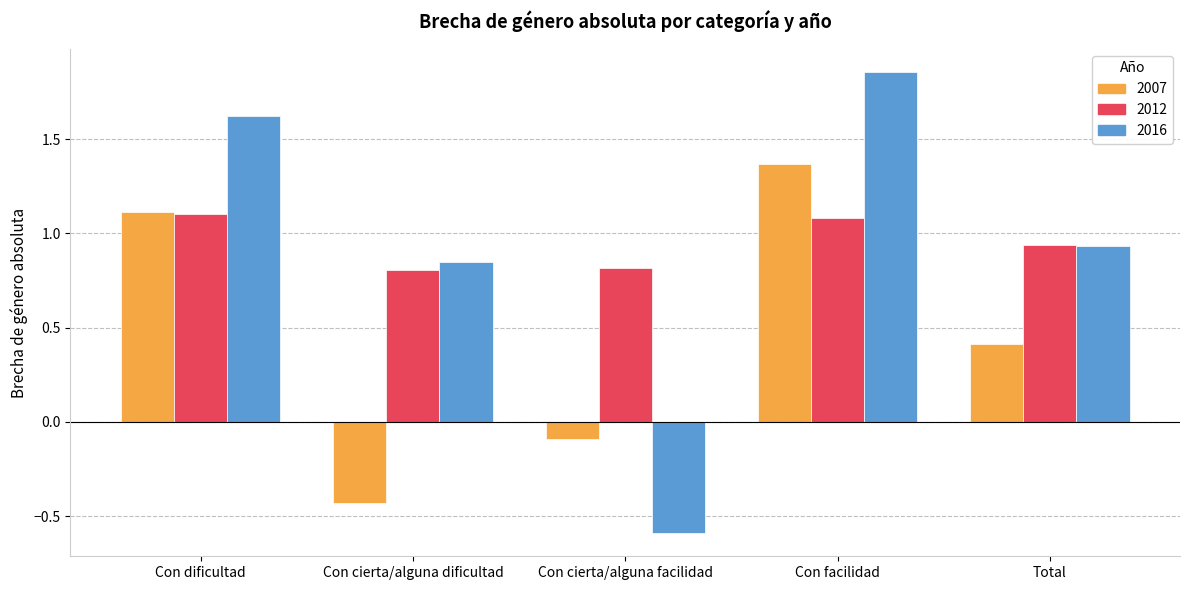

Between Con dificultad and Con cierta/alguna dificultad, which series saw the biggest shift?

2007